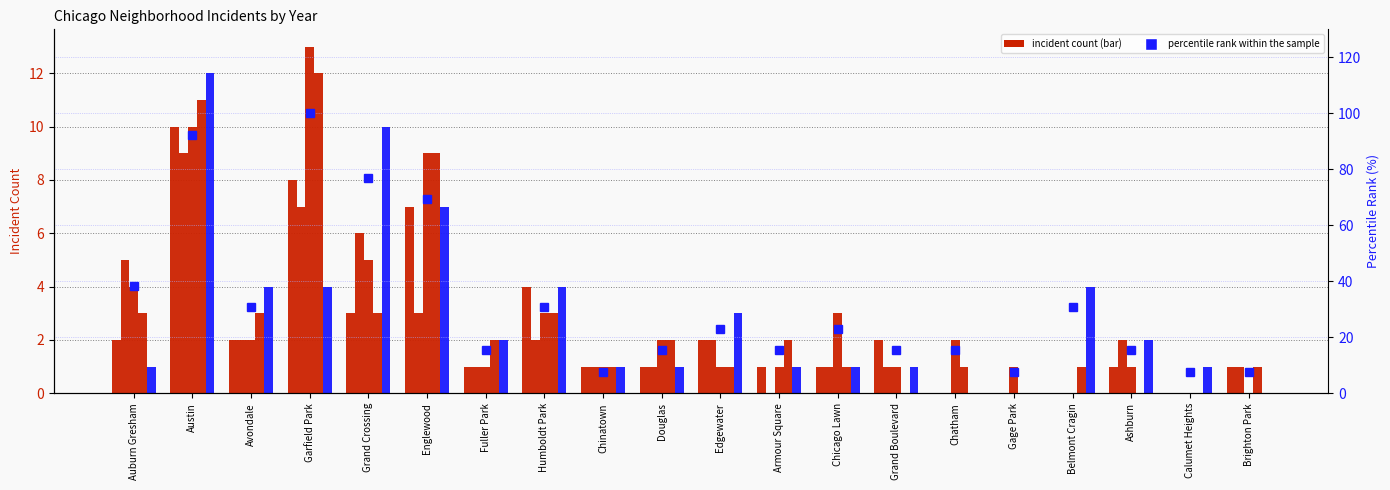

How many bars are there in total?

20